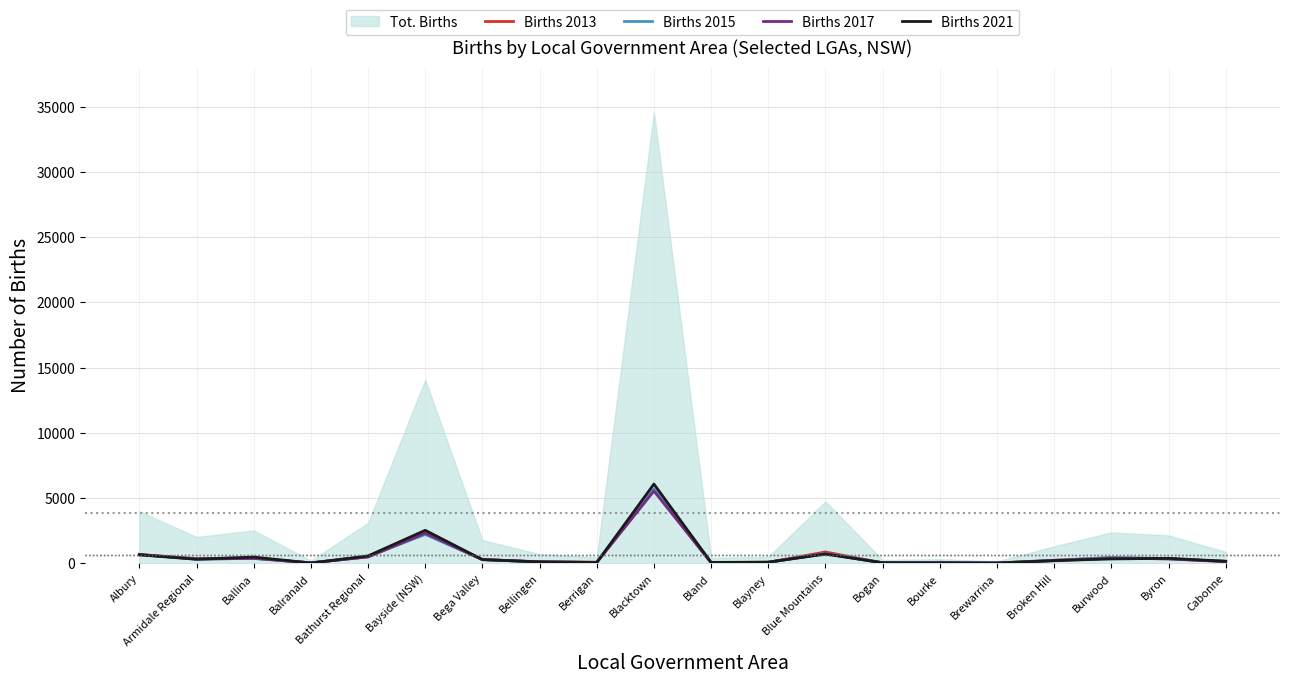

How many values in the Births 2015 series are below 296?

10